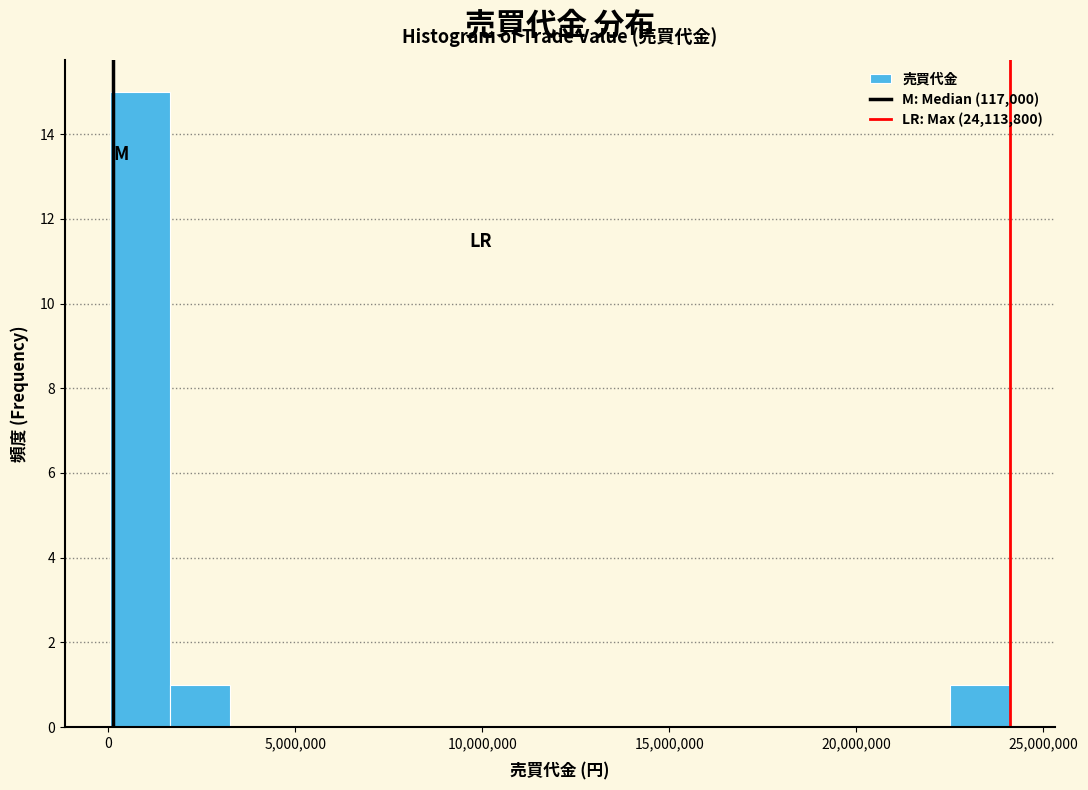

Around what value on the x-axis is the tallest bar? Give the approximate position of its centre, as read against the axis.

1000000